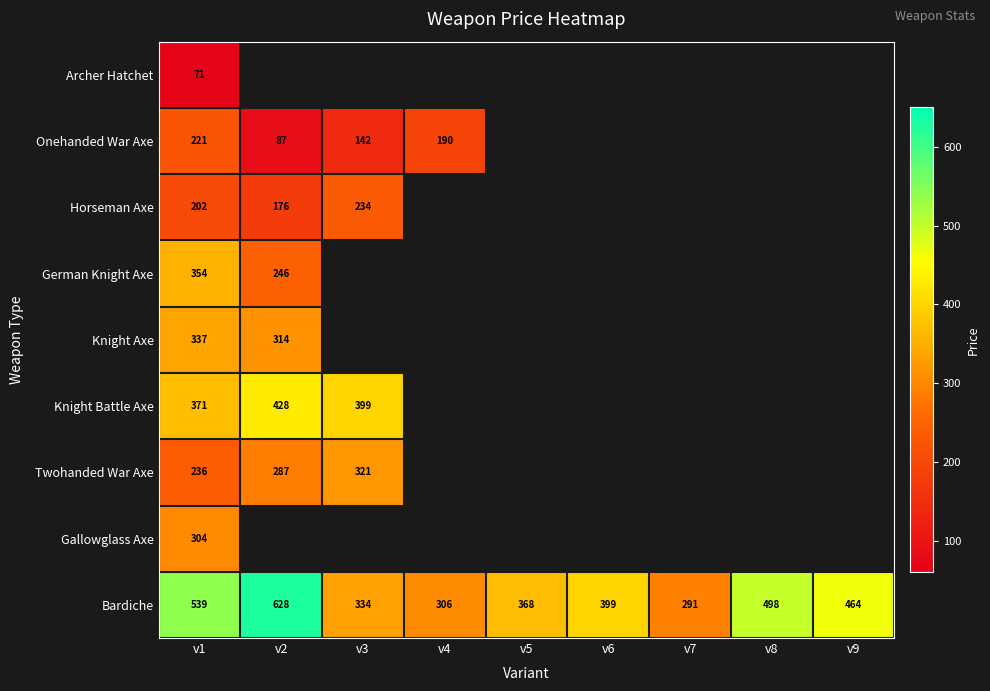

How many values in the Bardiche series are below 399?

4